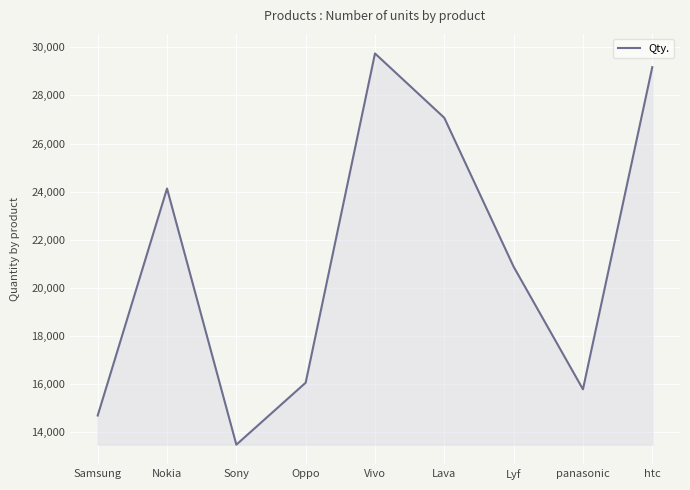

How many lines are shown in the chart?

1